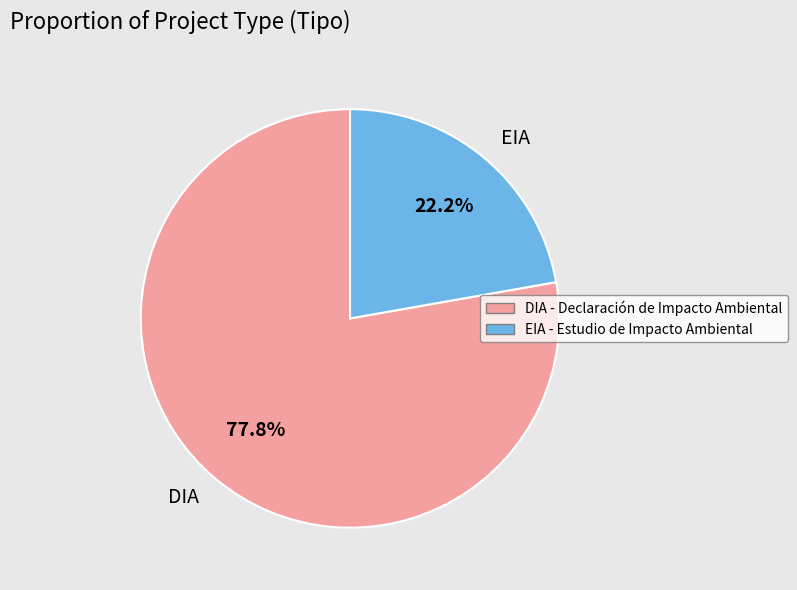

Rank the categories by value from highest to lowest.

DIA, EIA